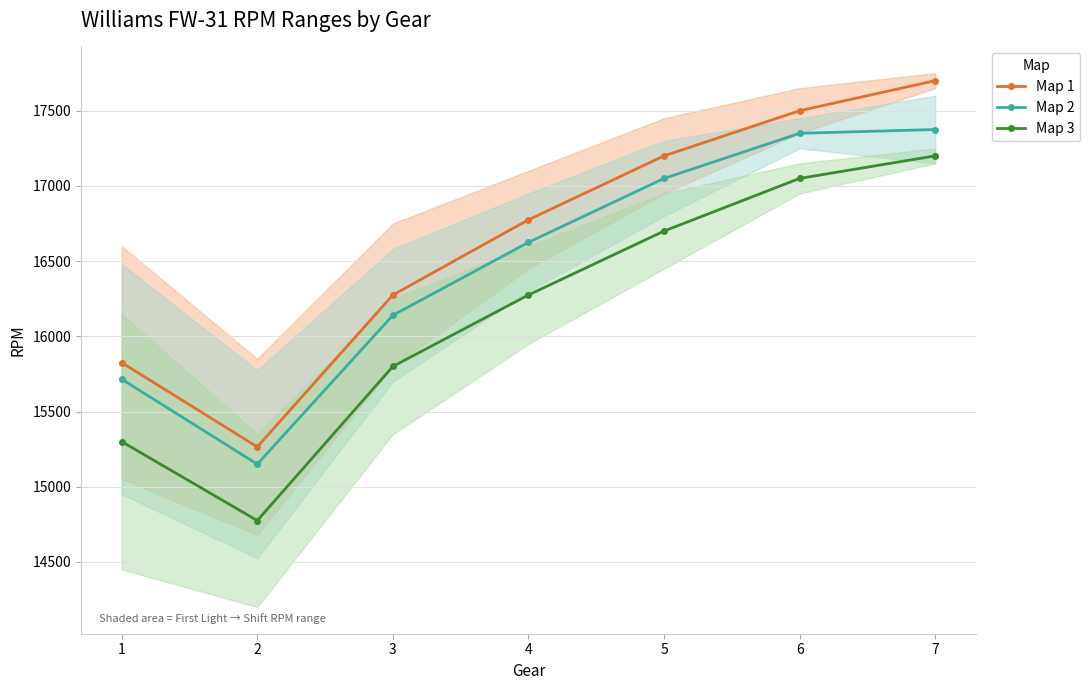

The Map 2 series shows 24071 at 1. True or false?

False